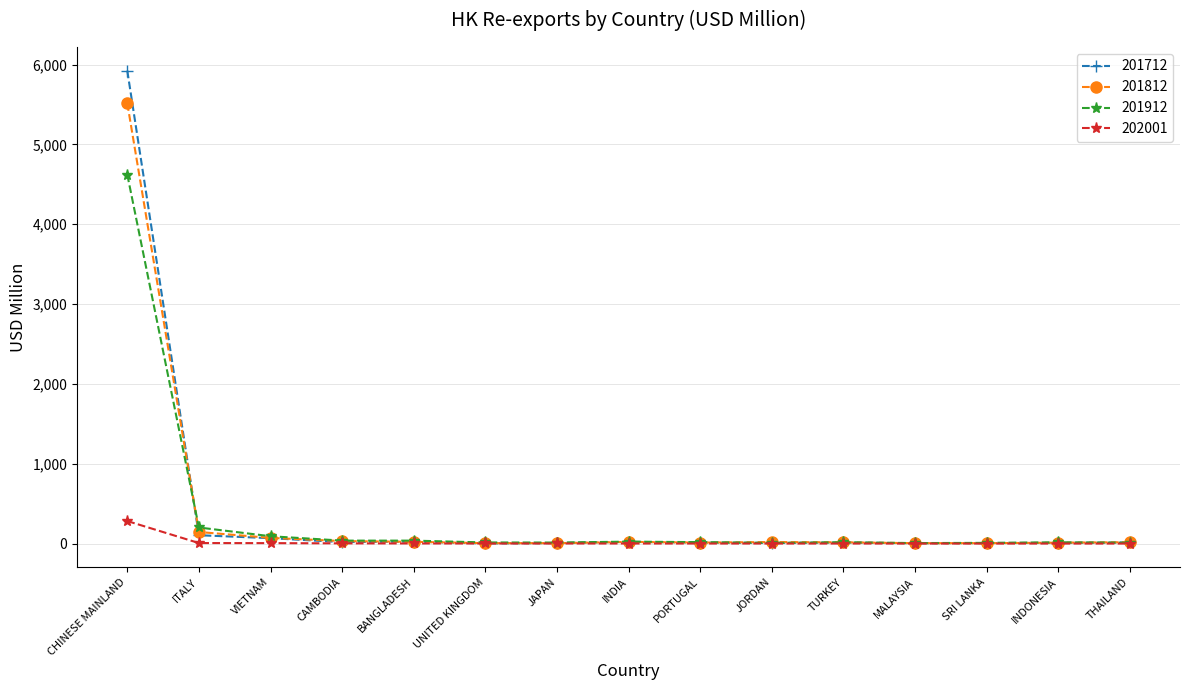

Which series has the widest spread of values?

201712